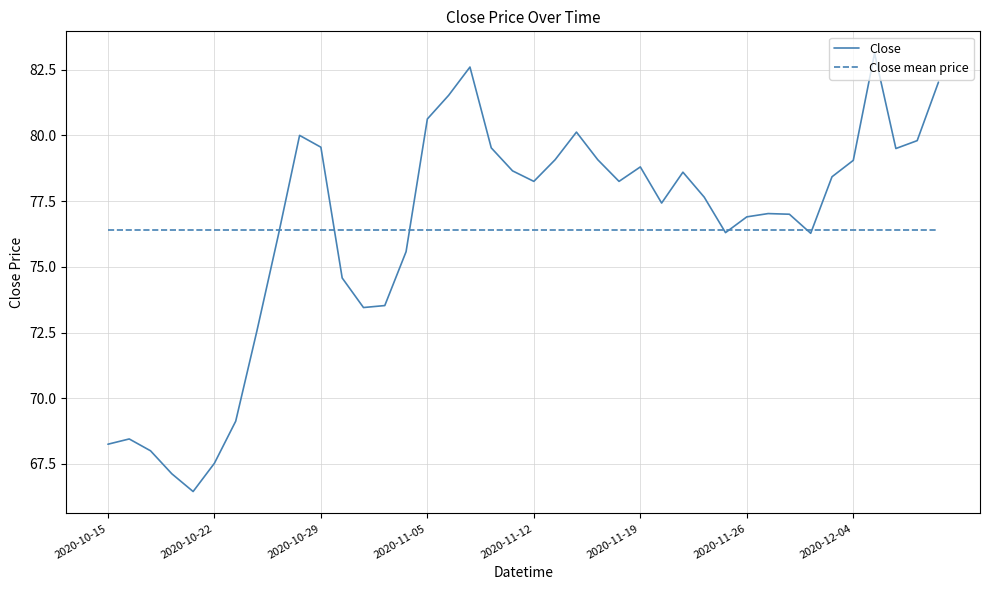

What is the maximum value for Close?

83.1